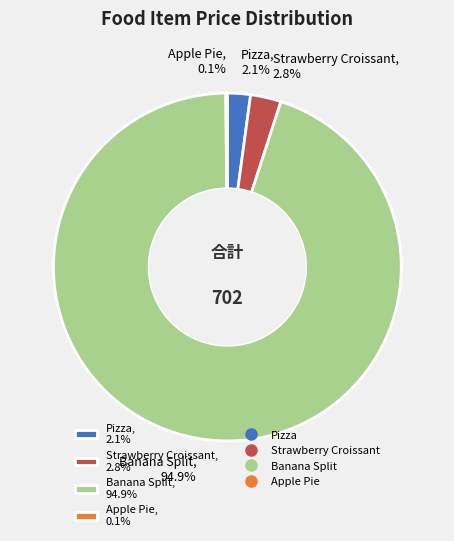

To the nearest percent, what is the difference between the largest and smallest slice percentages?

95%